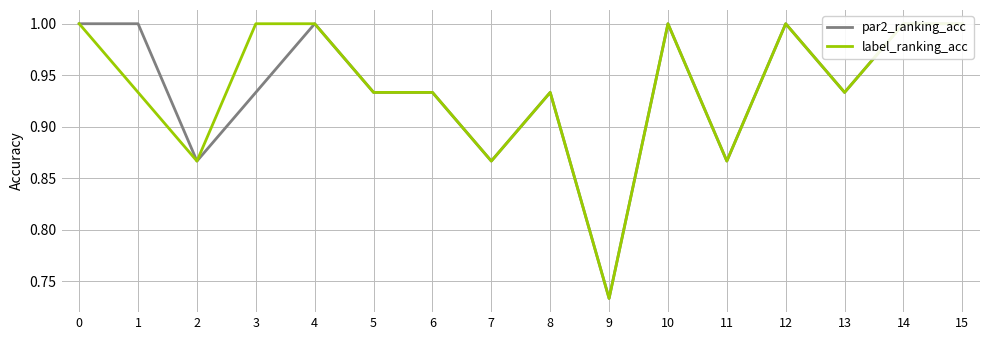

What is the difference between the second highest and second lowest values in the label_ranking_acc series?

0.1